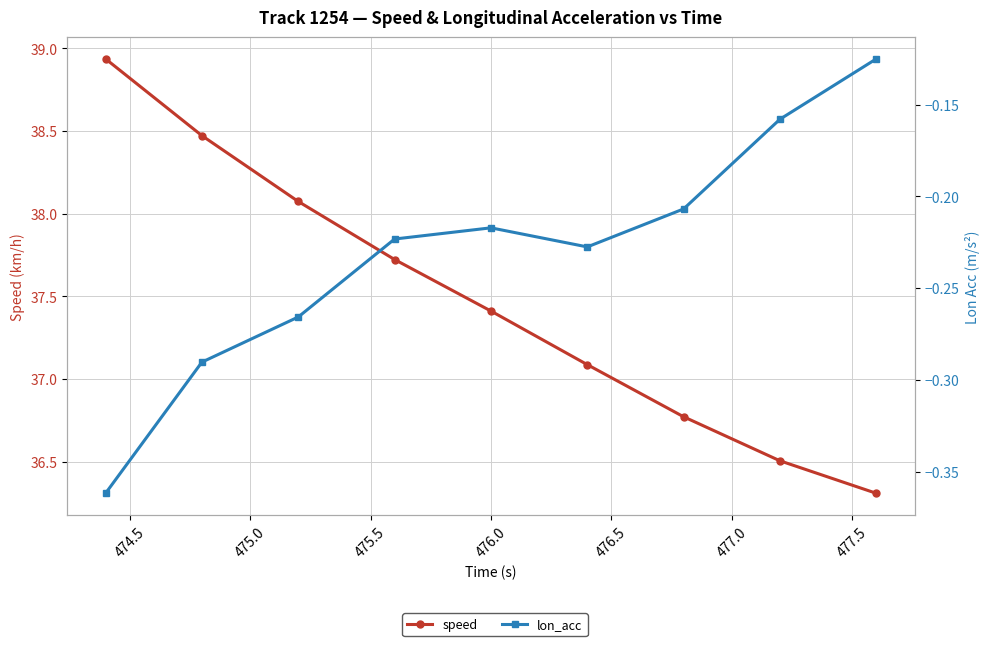

Rank the series at 477.0 from highest to lowest value.

speed, lon_acc